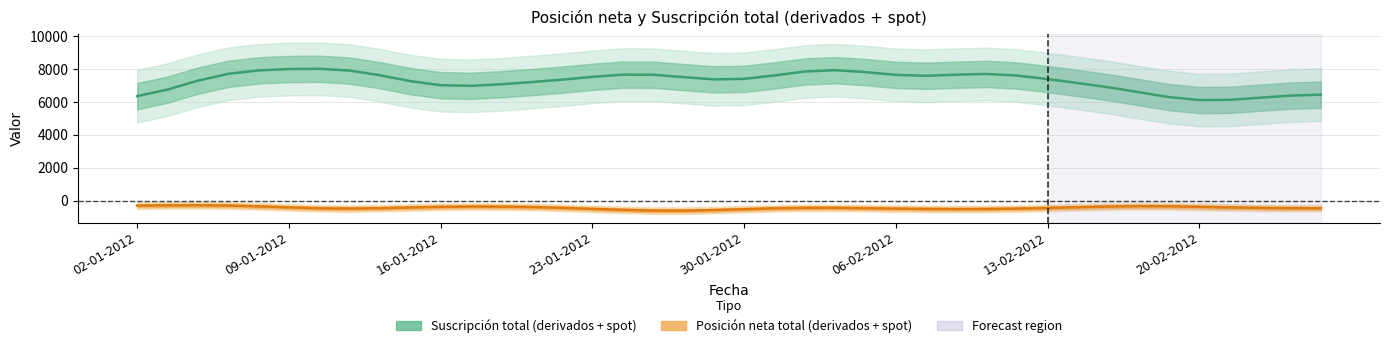

Which series has the widest spread of values?

Suscripción total (derivados + spot)